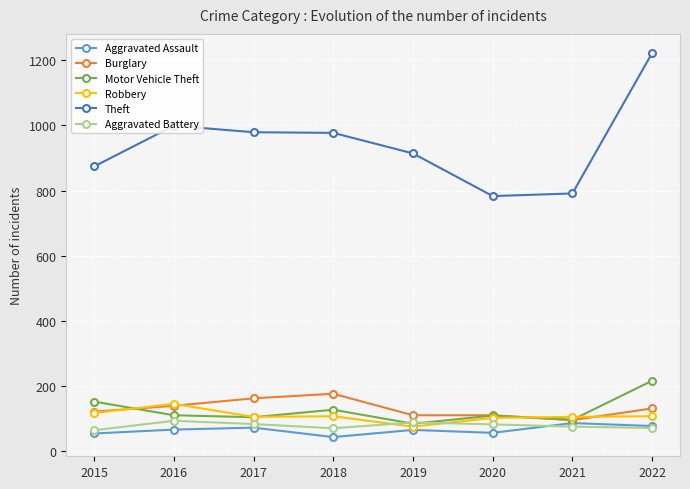

The value of Aggravated Assault at 2022 is 77. True or false?

True